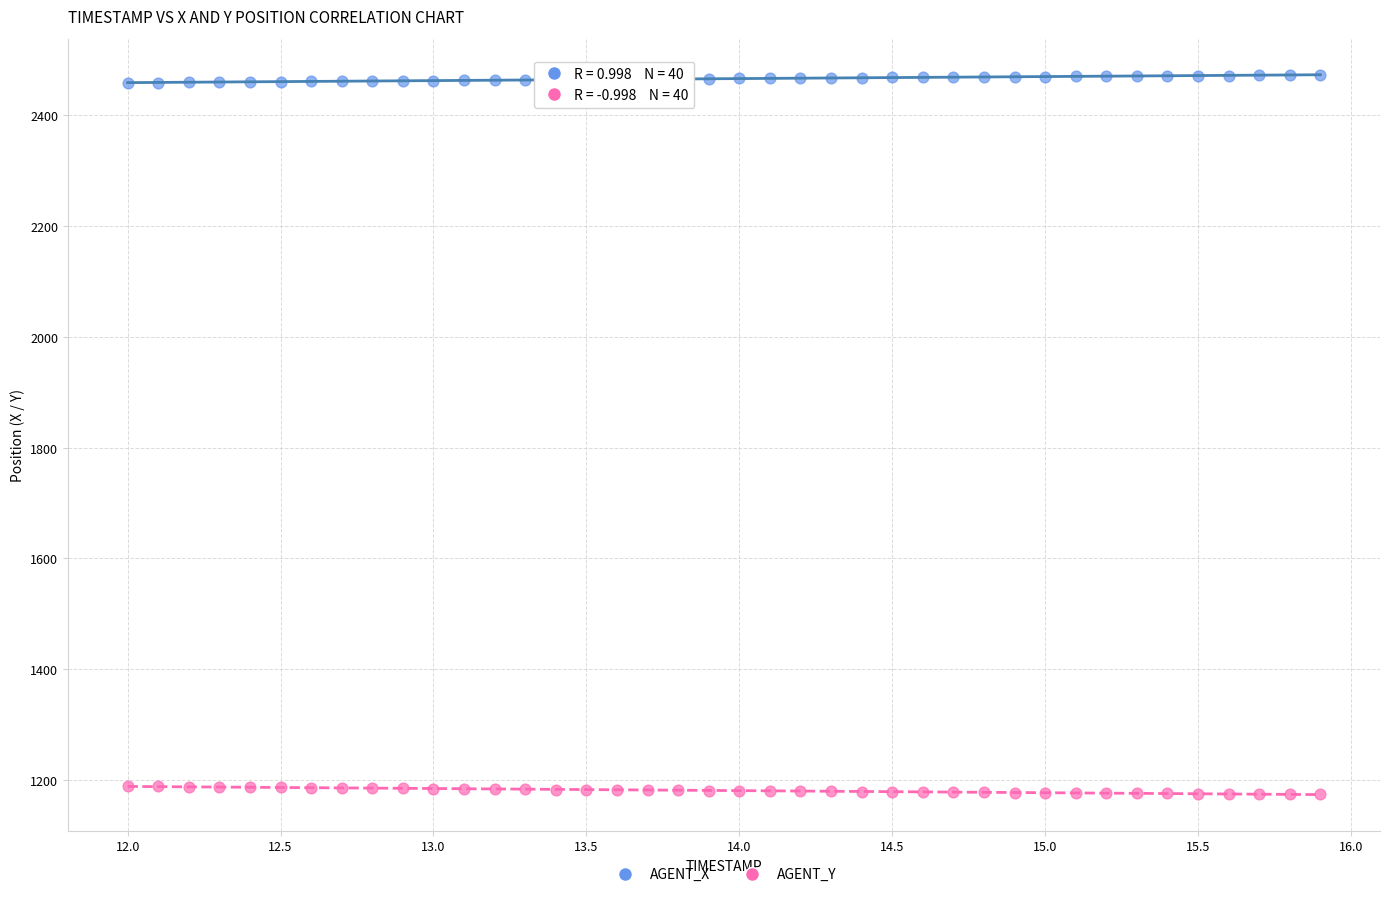

What is the X range (max minus min) for the scatter plot?

3.9